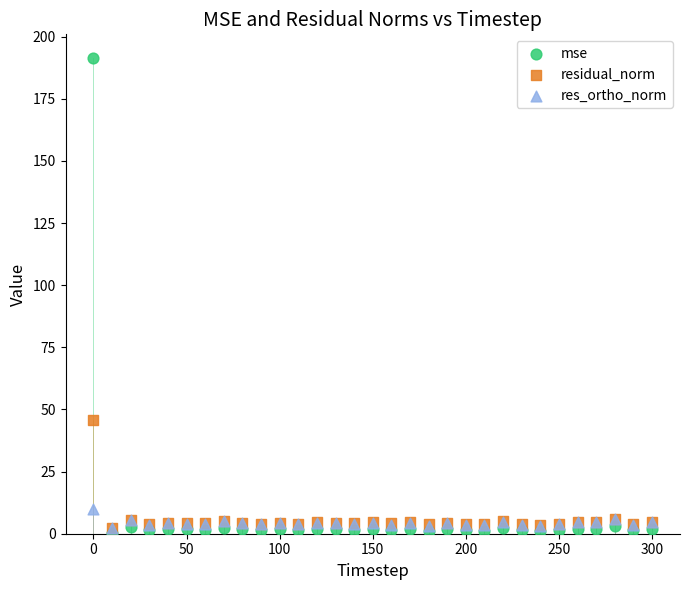

Which series has the widest spread of Y values?

mse